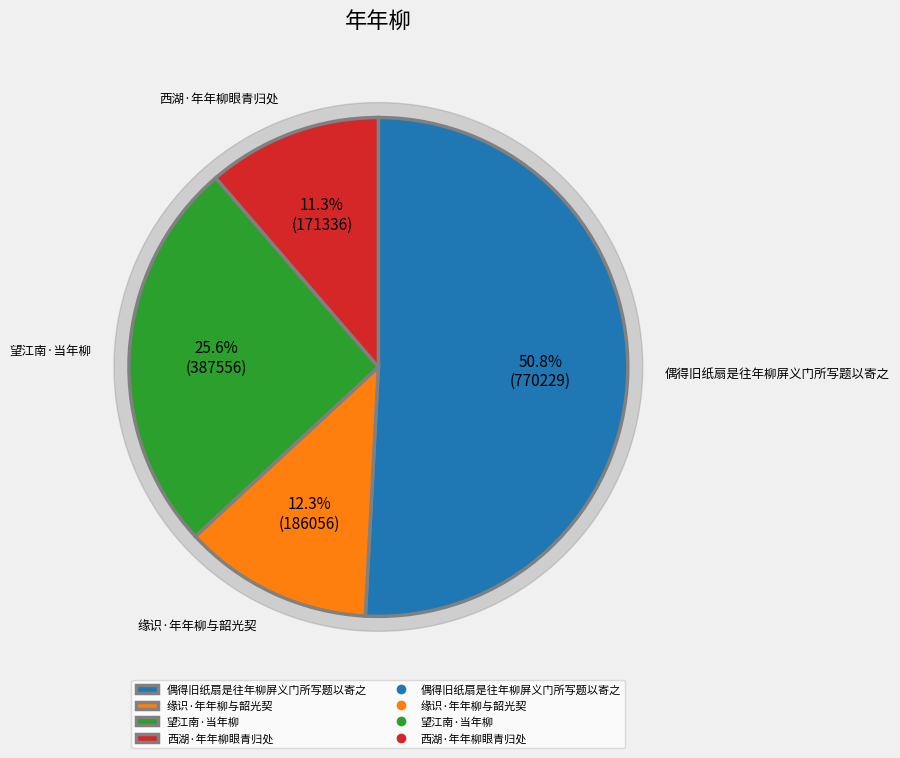

Is there any slice that represents more than half of the pie?

Yes